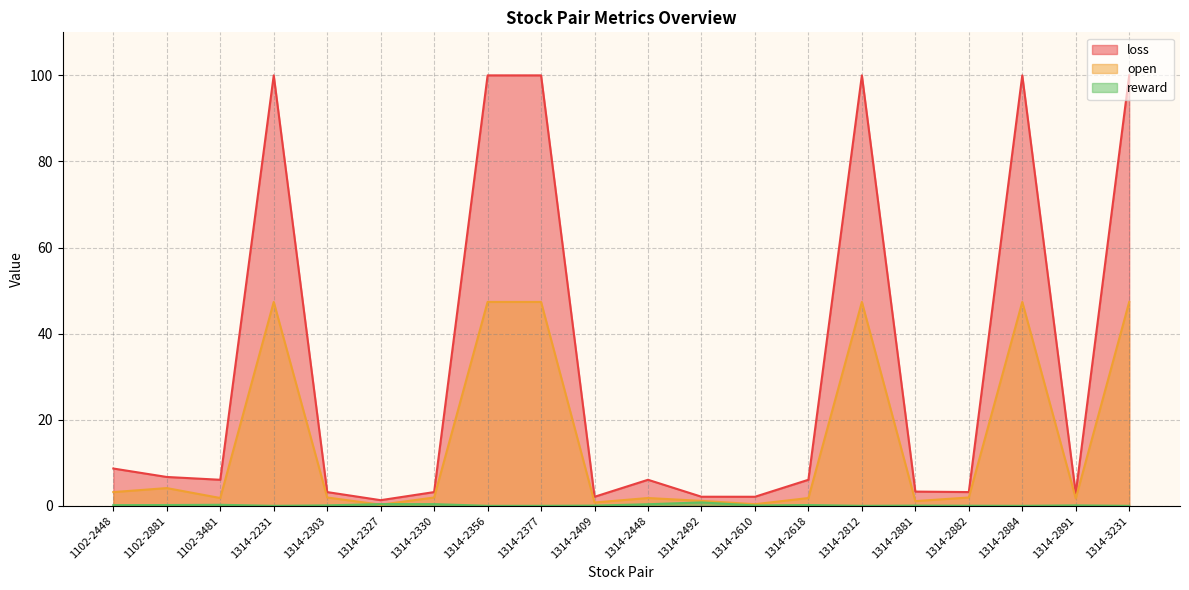

Which series changed the most between 1314-2377 and 1314-3231?

open